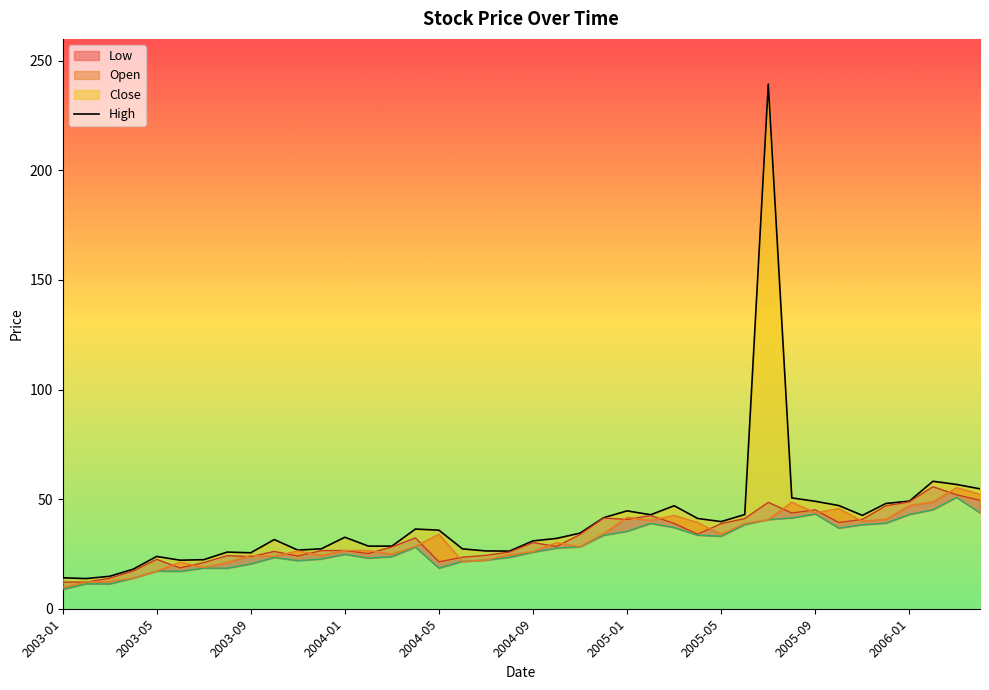

The High series shows 113.4 at 2005-07. True or false?

False